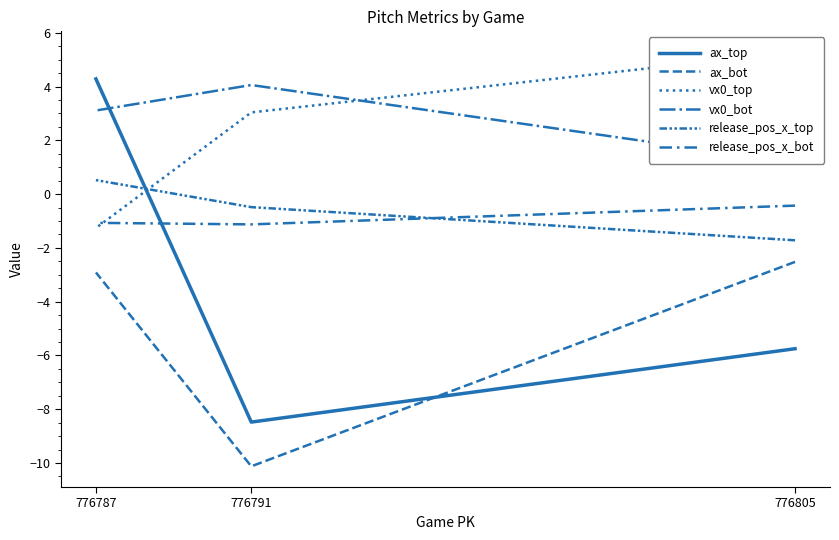

What are all the series names shown in the legend?

ax_top, ax_bot, vx0_top, vx0_bot, release_pos_x_top, release_pos_x_bot